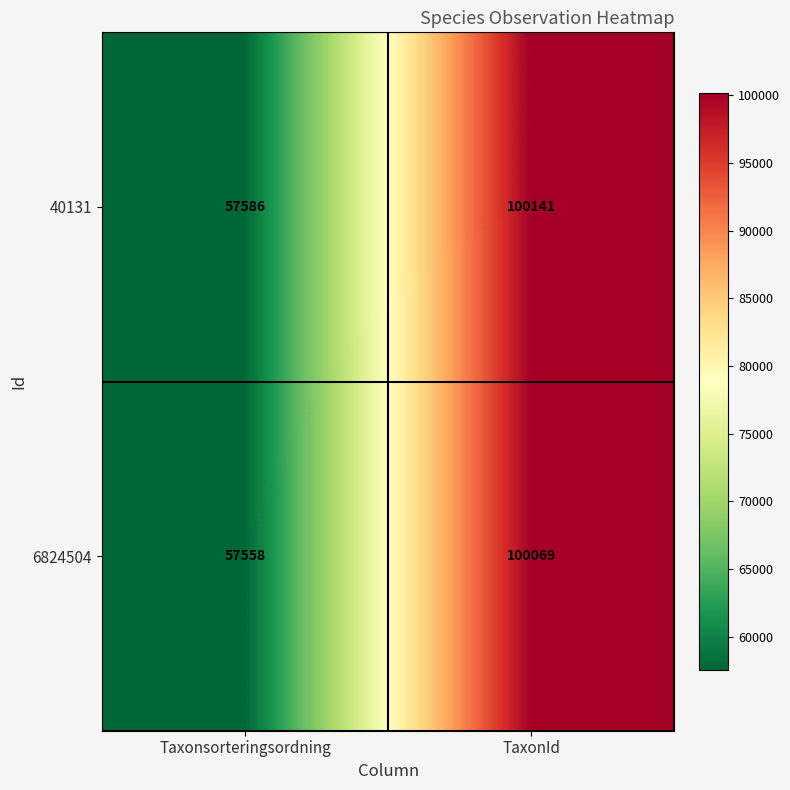

Is it true that 6824504 equals 57558 at Taxonsorteringsordning?

True